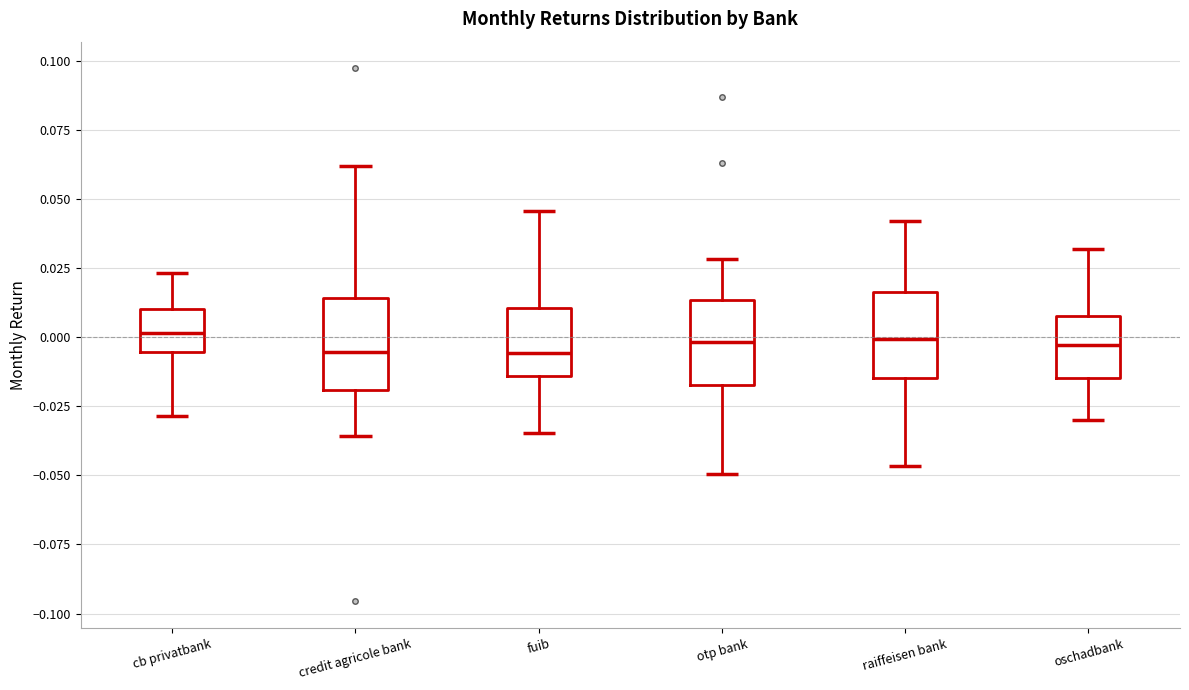

Reading left to right, read every box against the y-axis: the position of its median line, the range the box covers, and the ends of its whiskers. The values are not printed on the chart, so give them approximately, as read against the axis.

cb privatbank: median 0.000, box -0.005 to 0.010, whiskers -0.030 to 0.025
credit agricole bank: median -0.005, box -0.020 to 0.015, whiskers -0.035 to 0.060
fuib: median -0.005, box -0.015 to 0.010, whiskers -0.035 to 0.045
otp bank: median 0.000, box -0.015 to 0.015, whiskers -0.050 to 0.030
raiffeisen bank: median 0.000, box -0.015 to 0.015, whiskers -0.045 to 0.040
oschadbank: median -0.005, box -0.015 to 0.010, whiskers -0.030 to 0.030